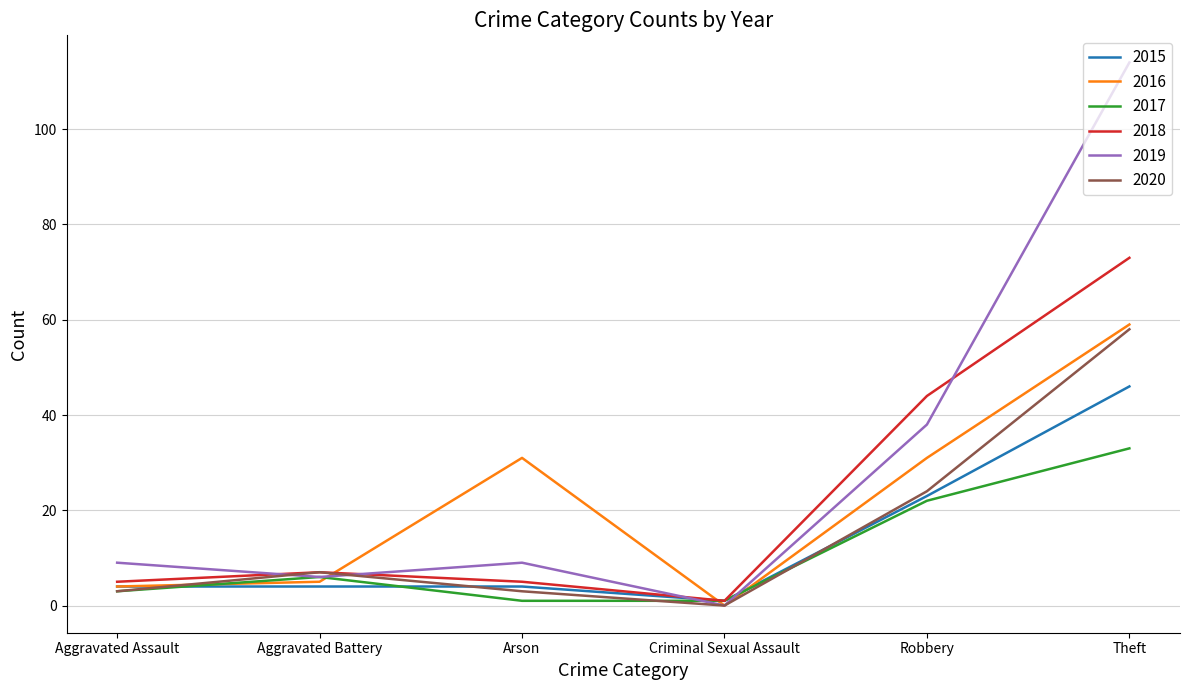

At which category is the sum across all series the highest?

Theft